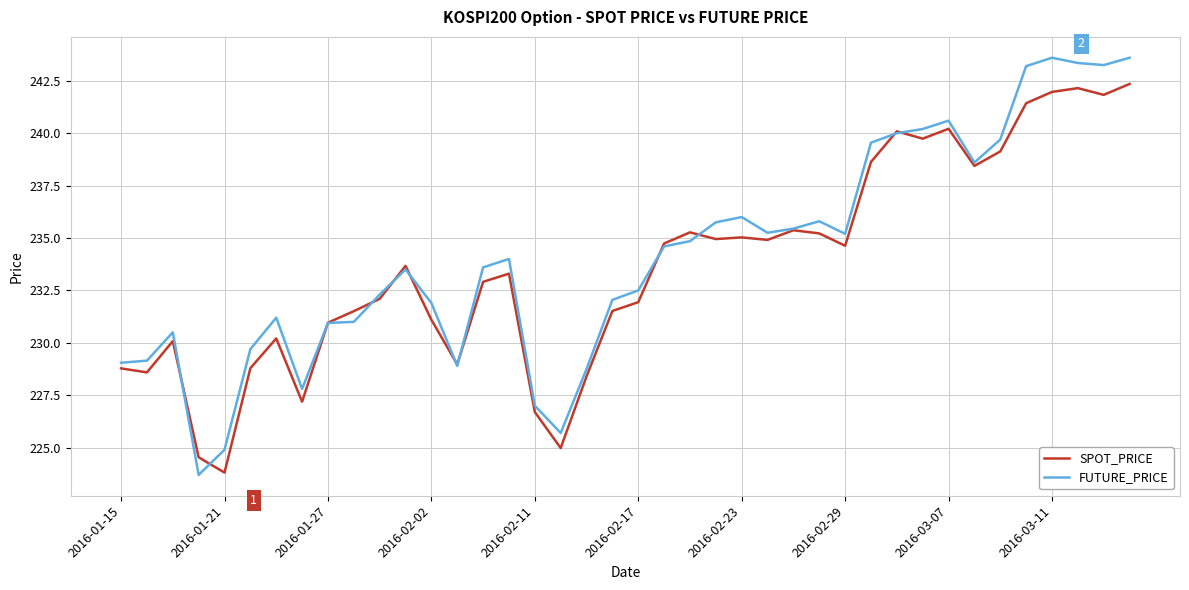

In FUTURE_PRICE, how many points are higher than both neighbors (excluding endpoints)?

8